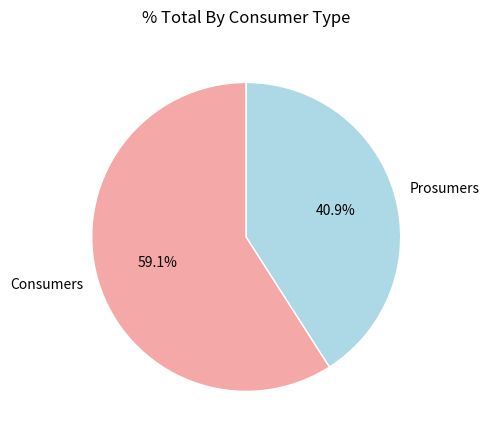

Does Consumers account for over 50% of the chart?

Yes